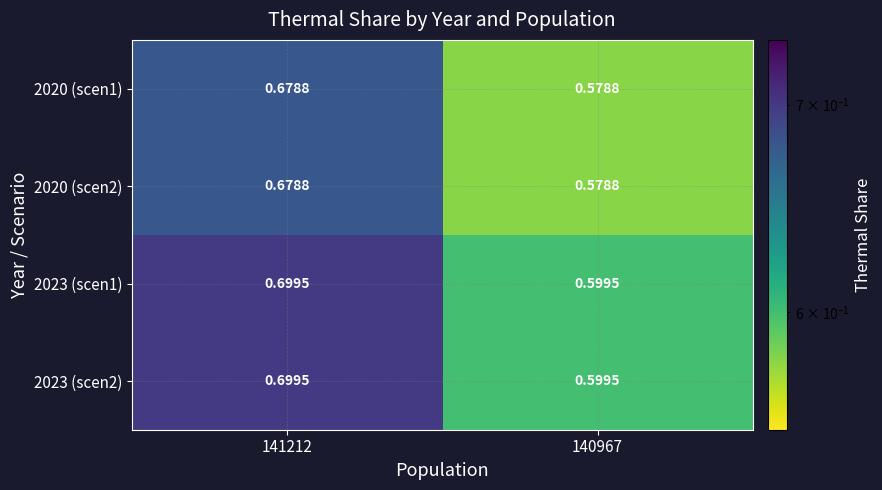

Is the value of 2023 (scen1) at 140967 greater than the value of 2020 (scen2) at 141212?

No